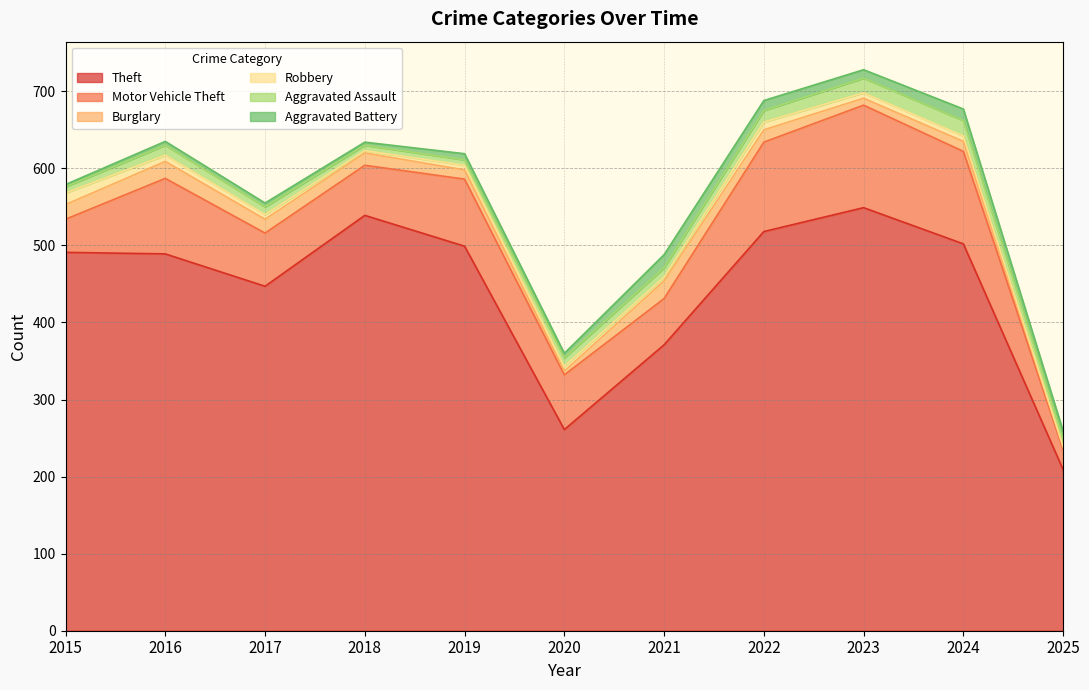

Reading left to right, list all the values displayed in this chart.

Theft: 2015=491	2016=489	2017=447	2018=539	2019=499	2020=261	2021=371	2022=518	2023=549	2024=502	2025=209
Motor Vehicle Theft: 2015=43	2016=98	2017=69	2018=65	2019=87	2020=71	2021=60	2022=116	2023=133	2024=120	2025=26
Burglary: 2015=19	2016=22	2017=18	2018=16	2019=12	2020=5	2021=23	2022=16	2023=9	2024=13	2025=3
Robbery: 2015=15	2016=8	2017=6	2018=3	2019=6	2020=6	2021=5	2022=10	2023=7	2024=7	2025=1
Aggravated Assault: 2015=8	2016=13	2017=10	2018=7	2019=7	2020=11	2021=12	2022=15	2023=19	2024=20	2025=10
Aggravated Battery: 2015=3	2016=5	2017=5	2018=4	2019=8	2020=6	2021=17	2022=13	2023=11	2024=15	2025=10